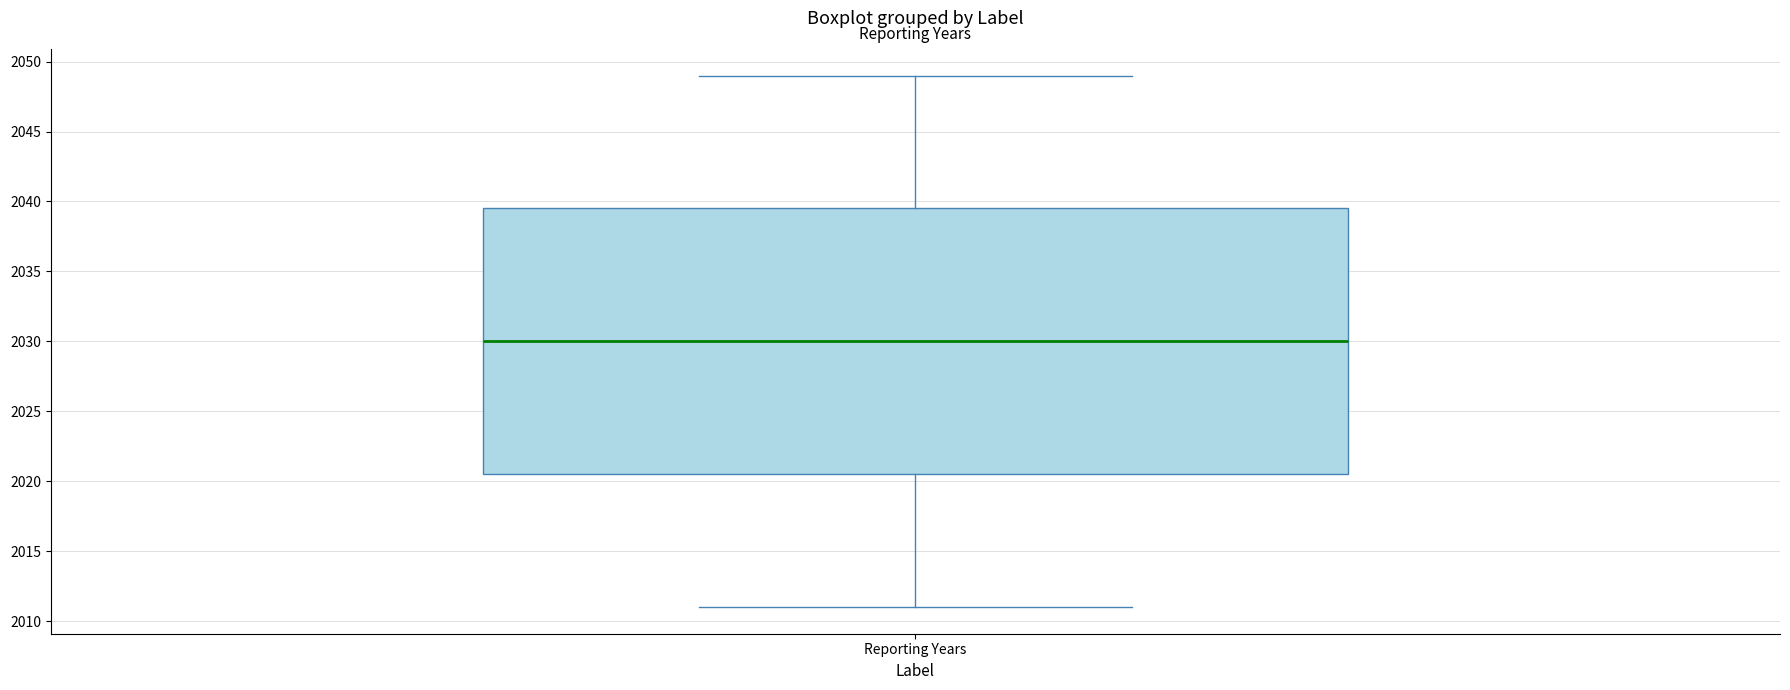

Transcribe this box plot: give where the median line is, the range the box spans, and where the two whiskers end, as read against the y-axis. The values are not printed on the chart, so give them approximately, as read against the axis.

median 2030.0, box 2020.5 to 2039.5, whiskers 2011.0 to 2049.0